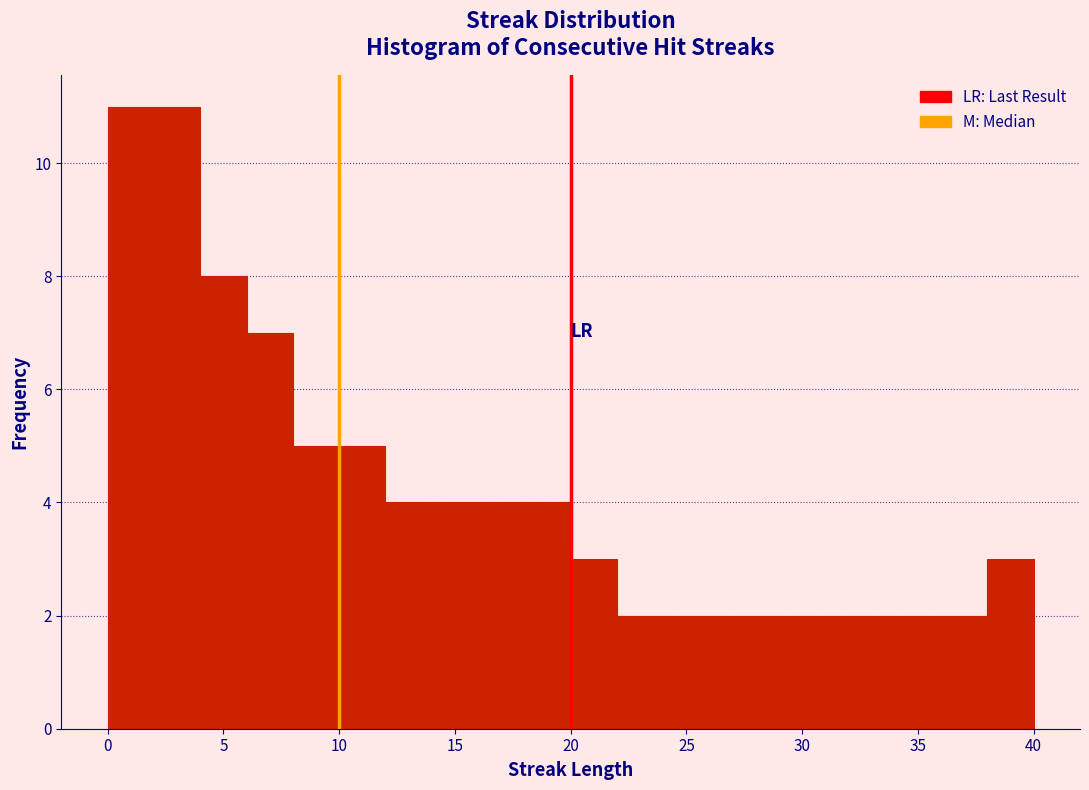

Reading left to right, list every bar in this chart as the range it spans on the x-axis followed by its height. The values are not printed on the chart, so give them approximately, as read against the axis.

0 to 2: 11
2 to 4: 11
4 to 6: 8
6 to 8: 7
8 to 10: 5
10 to 12: 5
12 to 14: 4
14 to 16: 4
16 to 18: 4
18 to 20: 4
20 to 22: 3
22 to 24: 2
24 to 26: 2
26 to 28: 2
28 to 30: 2
30 to 32: 2
32 to 34: 2
34 to 36: 2
36 to 38: 2
38 to 40: 3